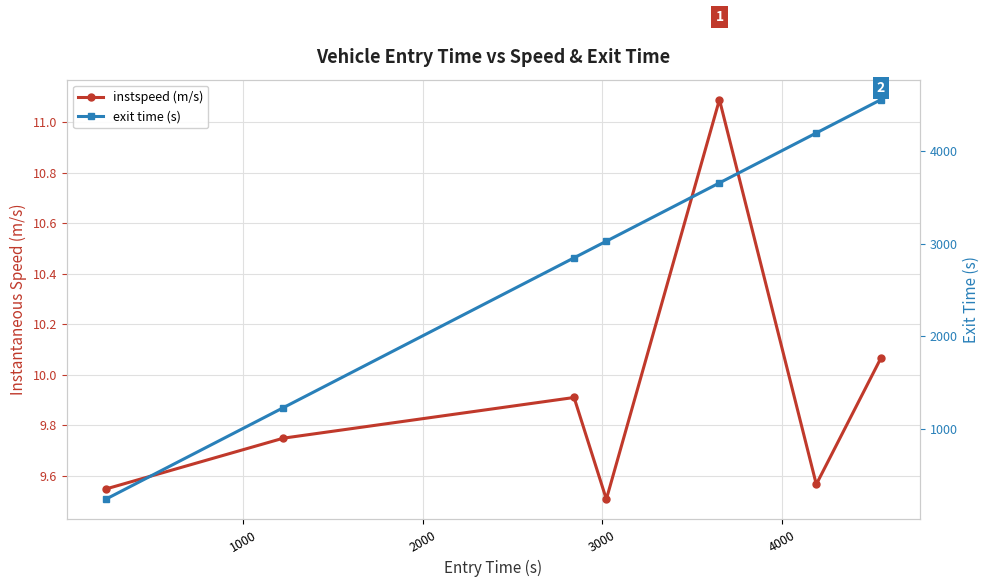

What position from the left is 4000?

5